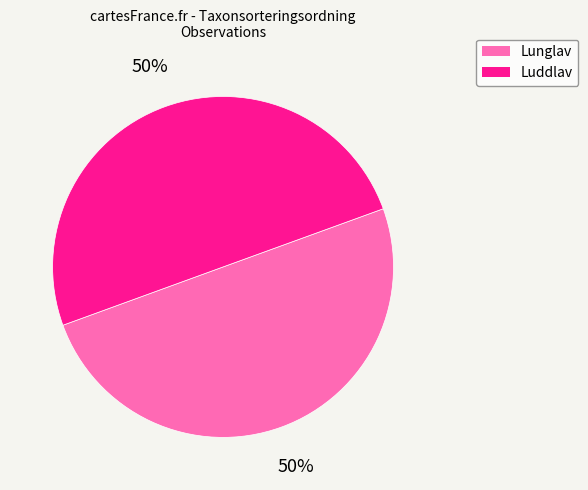

How many slices are in this pie chart?

2